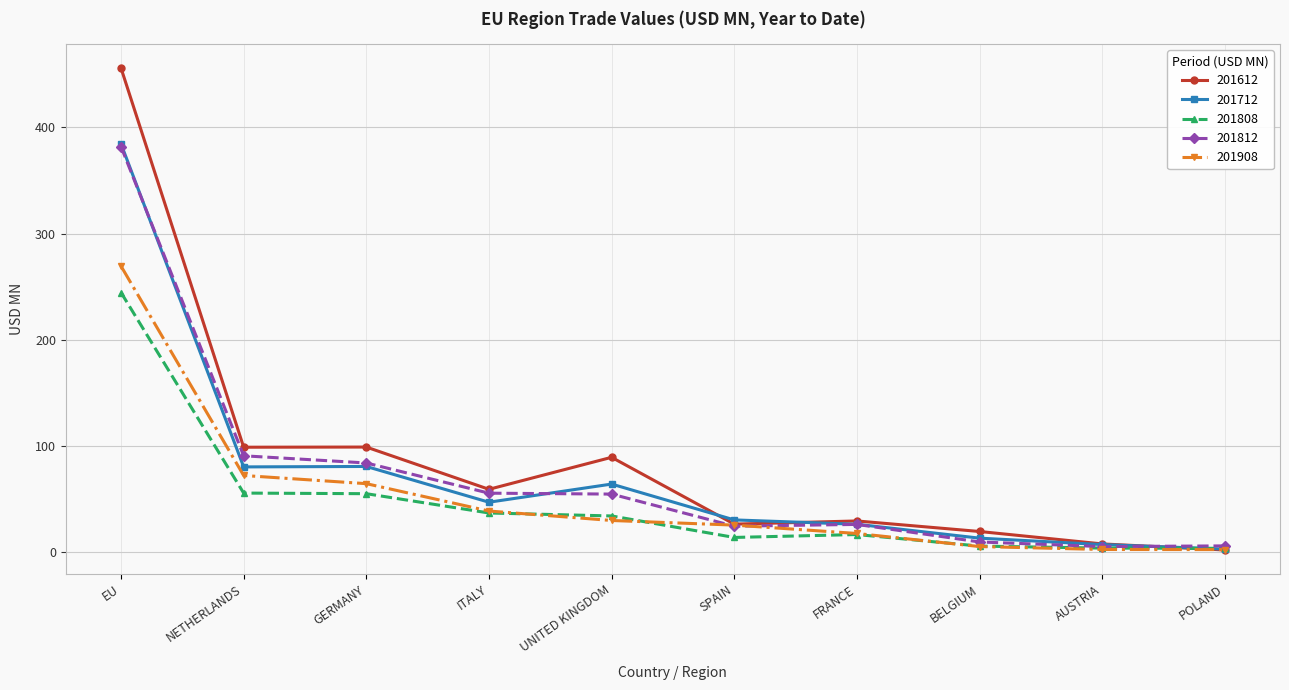

The value of 201812 at GERMANY is 84.0. True or false?

True